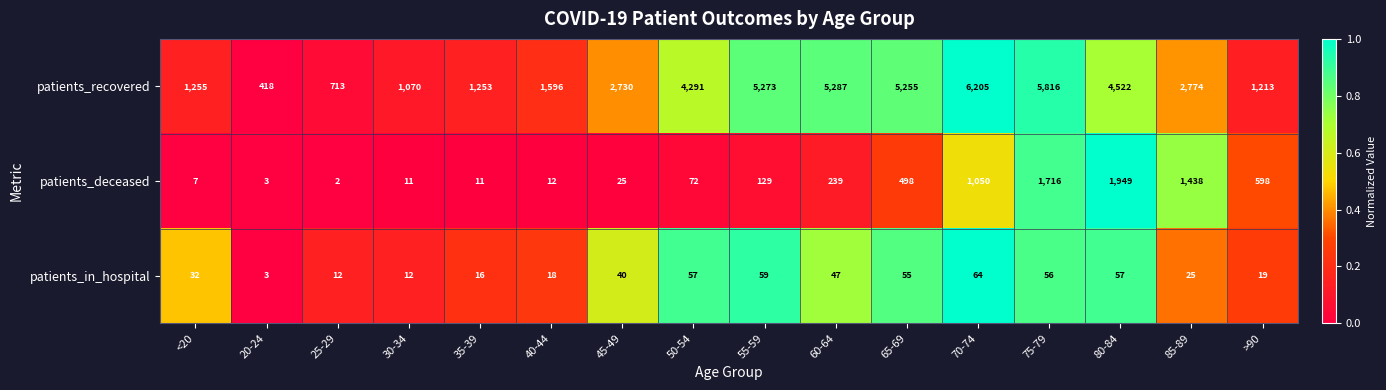

Which label corresponds to the smallest value in the chart?

25-29